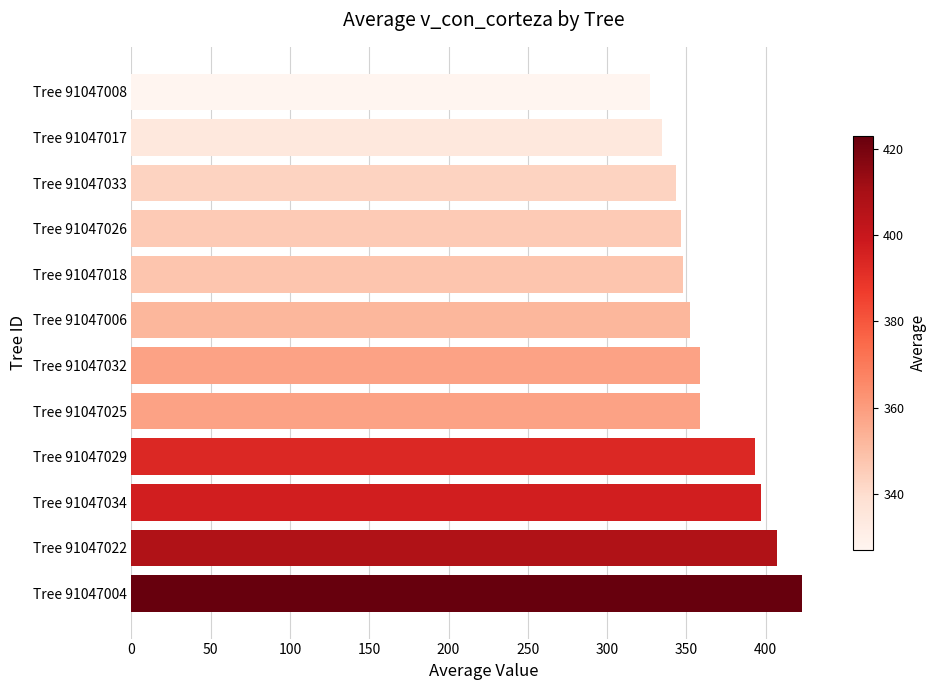

What is the greatest value displayed?

423.1